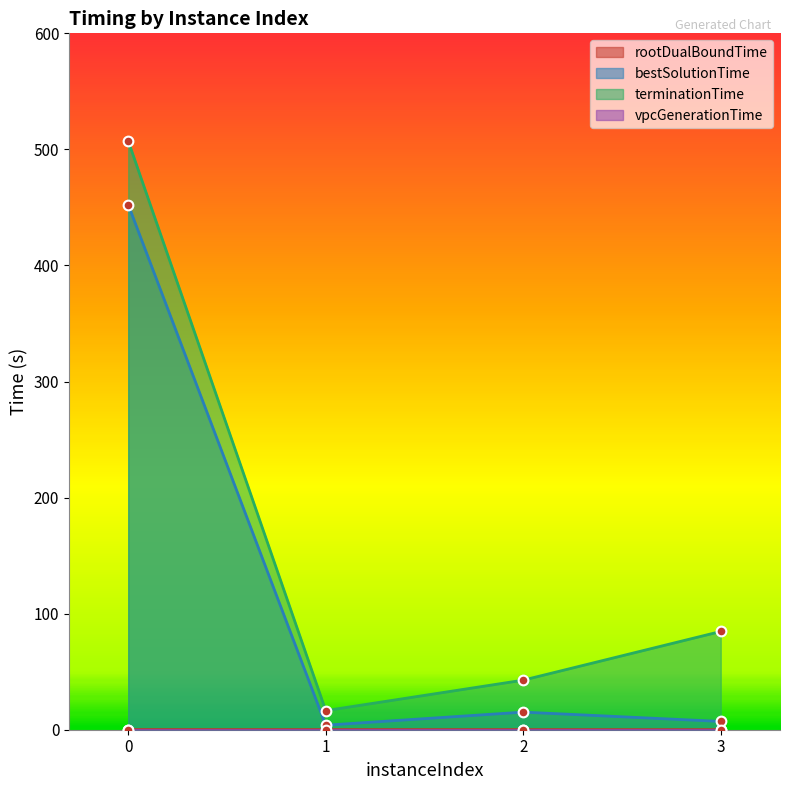

Rank the series at 1 from lowest to highest value.

vpcGenerationTime, rootDualBoundTime, bestSolutionTime, terminationTime